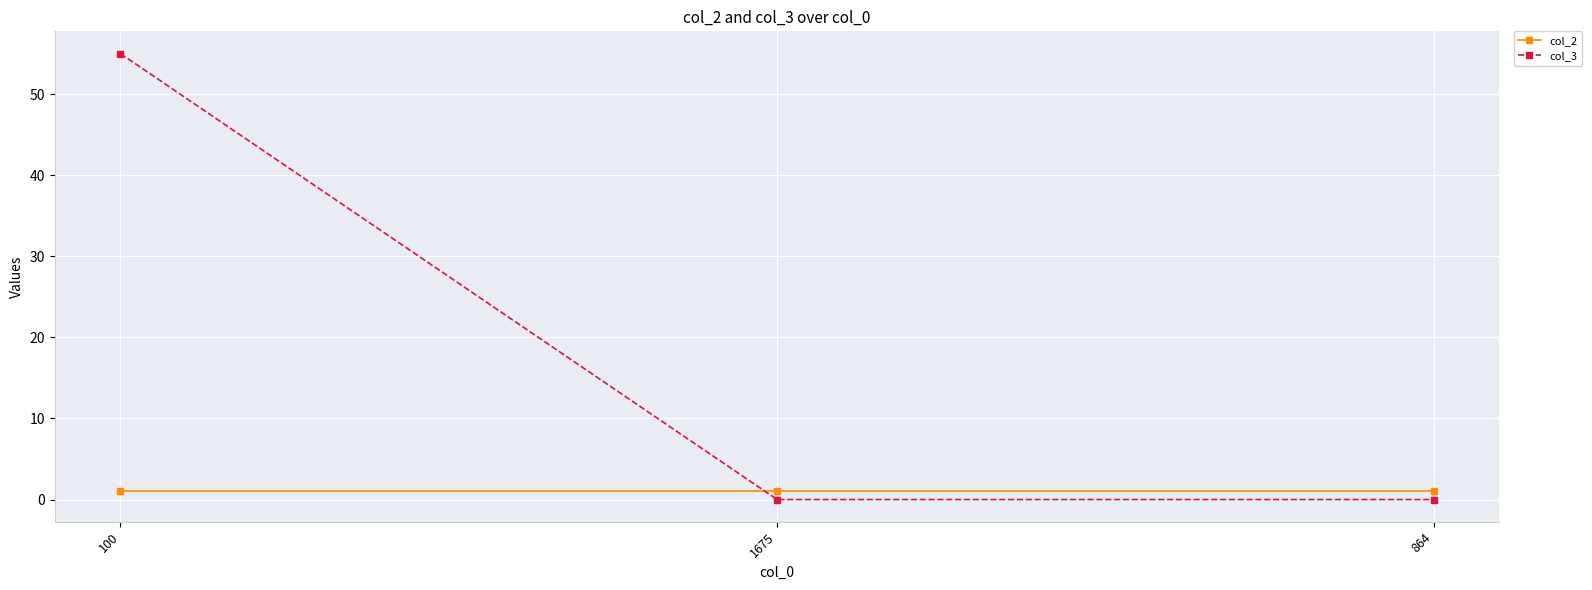

What is the label of the 3rd point from the right?

100